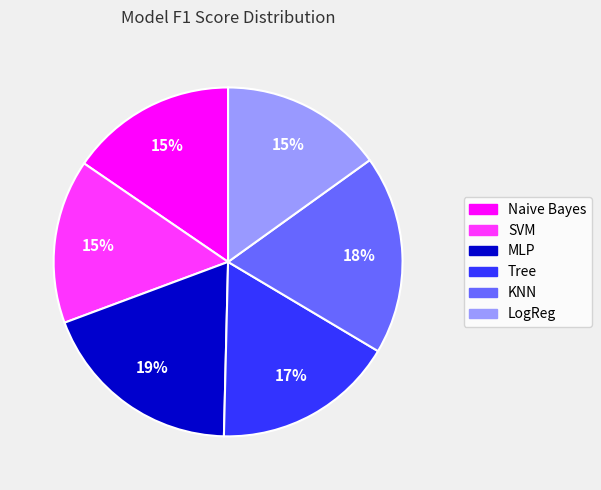

To the nearest percent, what is the average slice percentage?

17%